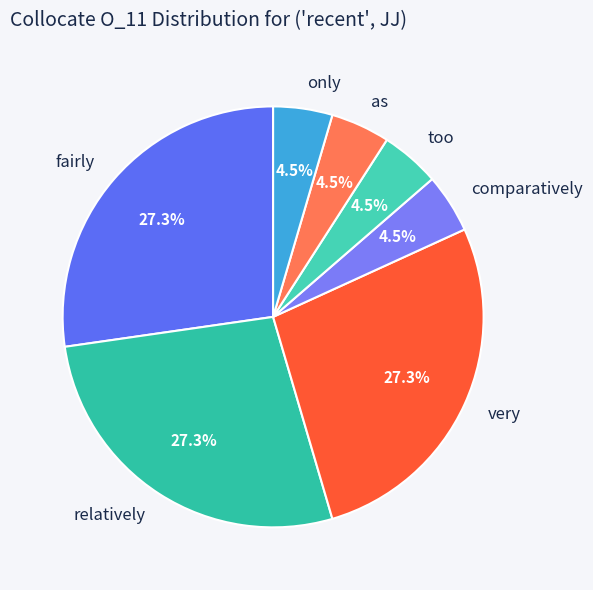

Is the sum of only and as greater than half?

No